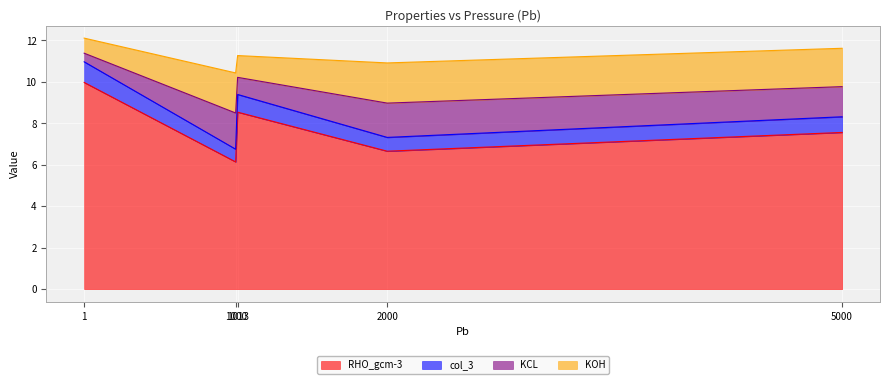

Which has a higher value, 1000 or 1013?

1013